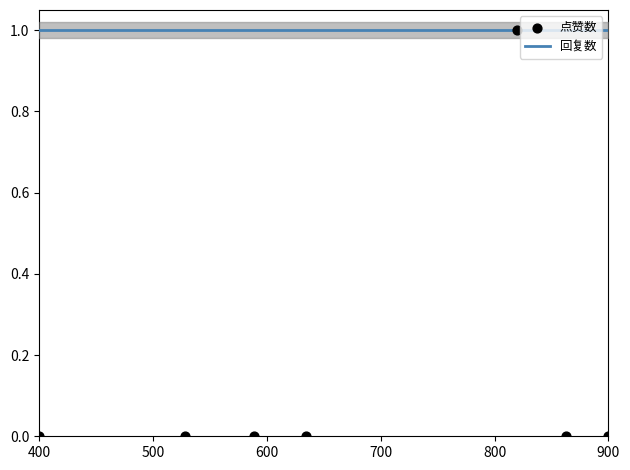

Which series has the widest spread of Y values?

点赞数